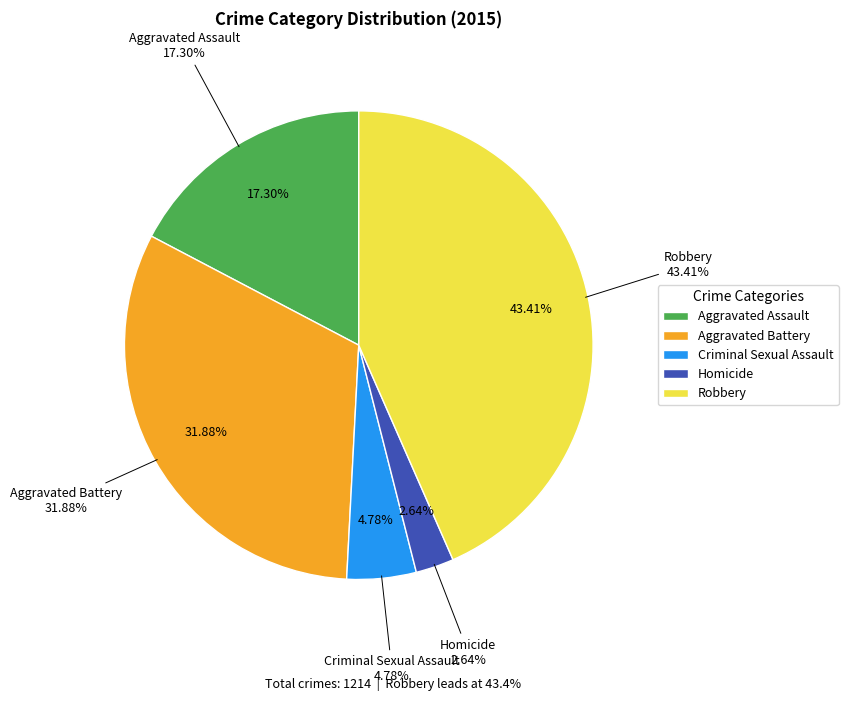

To the nearest percent, what percentage of the pie is Robbery?

43%